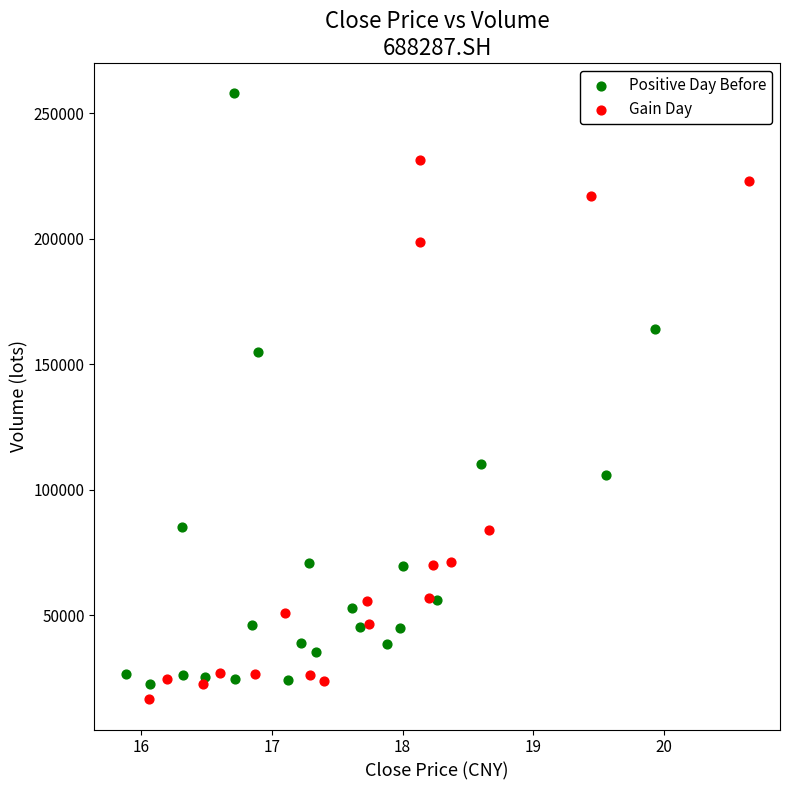

Which series has the largest Y range (max minus min)?

Positive Day Before